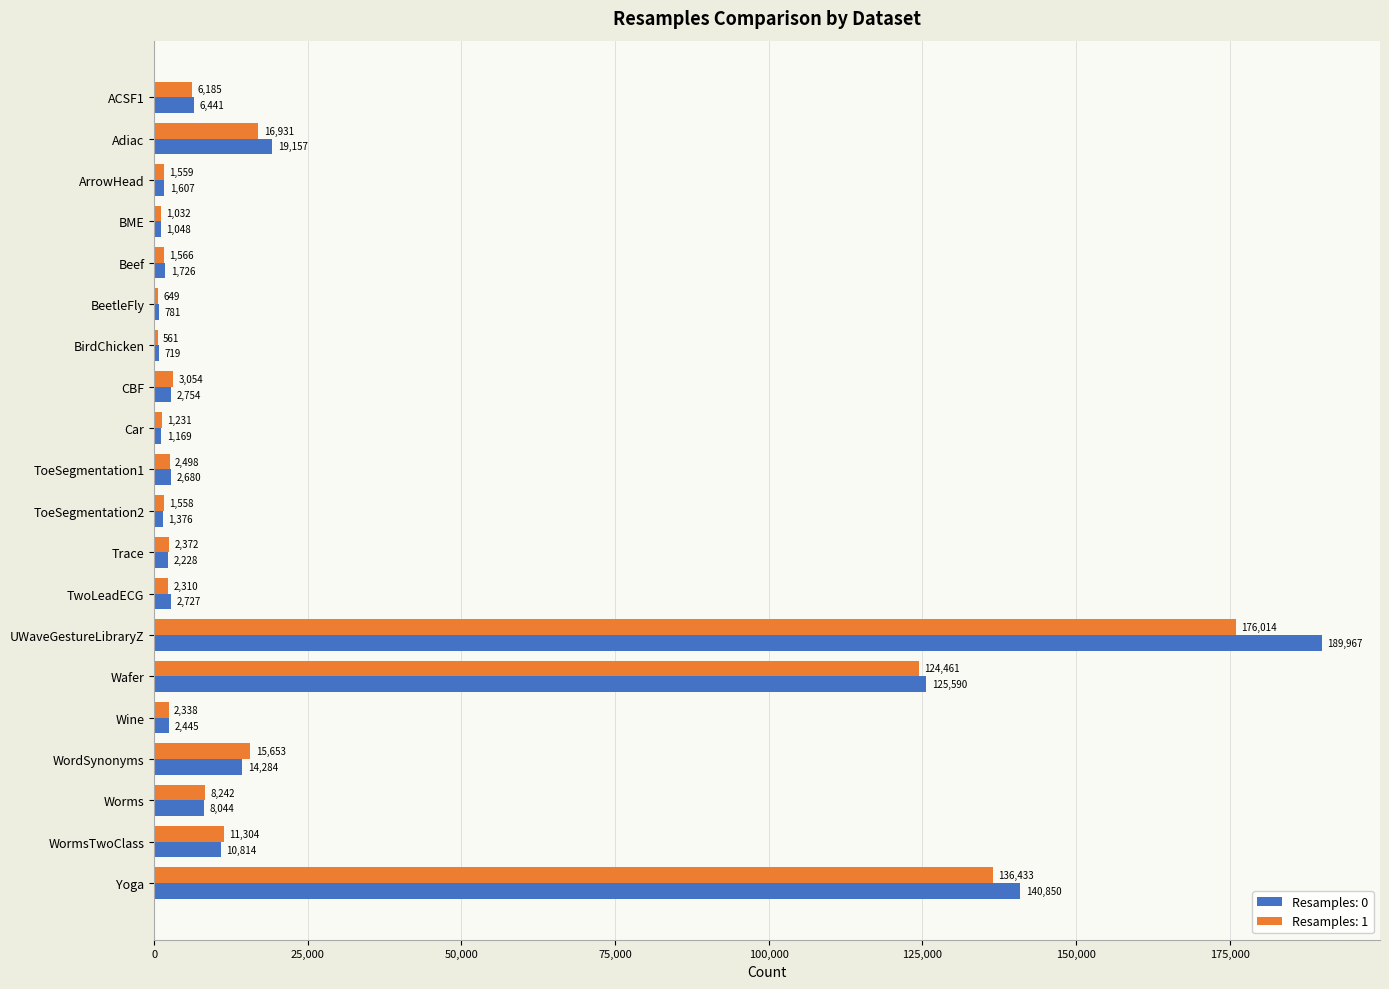

What is the sum of the Resamples: 0 values at Worms and UWaveGestureLibraryZ?

198011